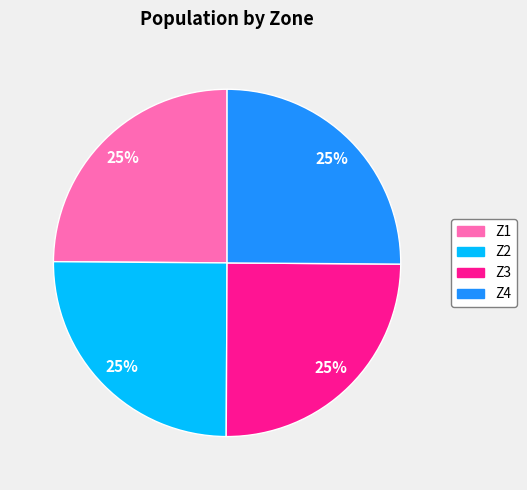

True or false: Z3 accounts for 25% of the total.

True